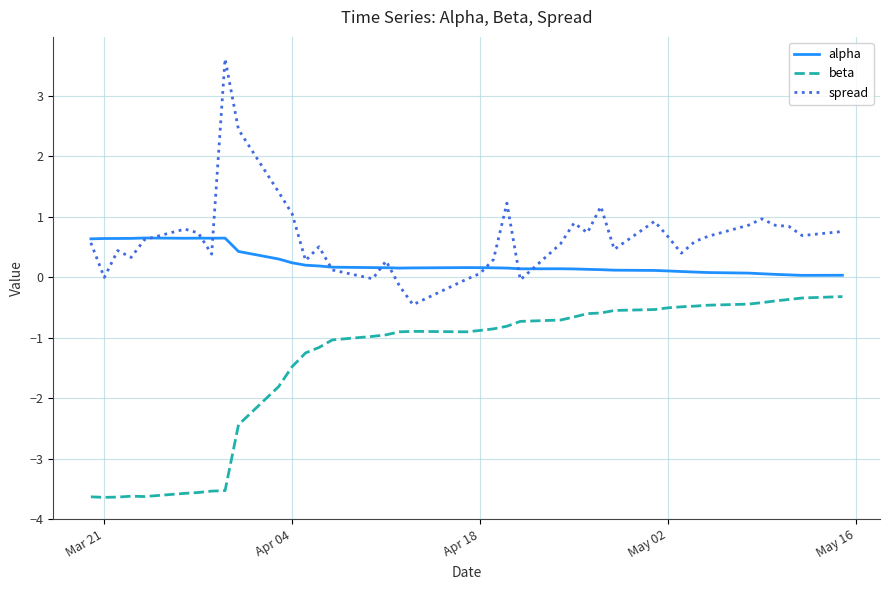

At how many categories does at least one series exceed 2?

2